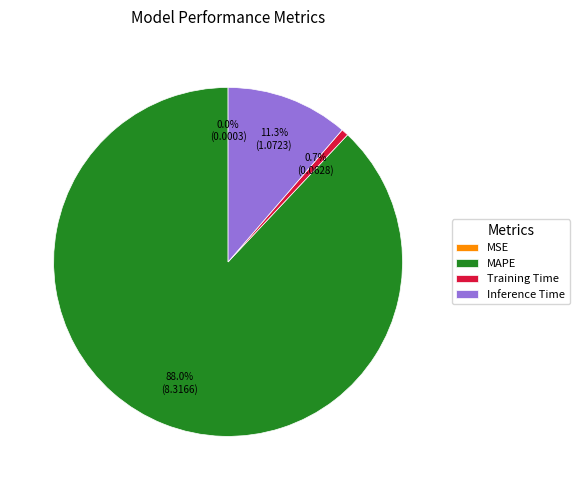

Which slice represents more than half of the pie?

MAPE